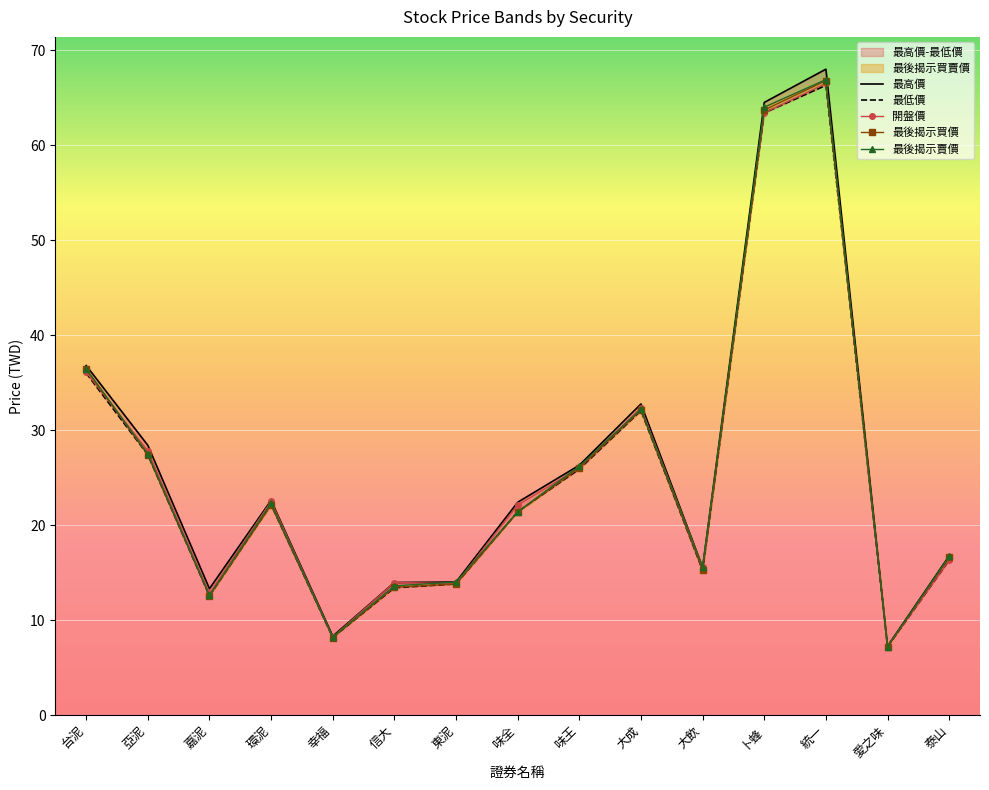

What position from the left is 亞泥?

2